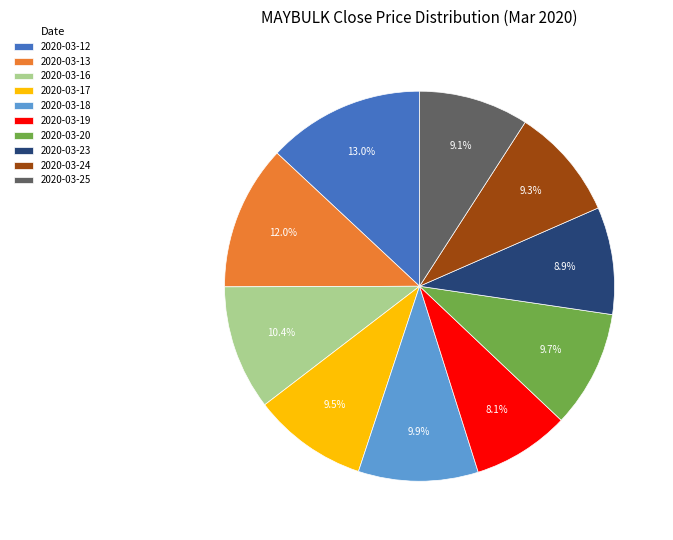

Between 2020-03-16 and 2020-03-20, which is larger?

2020-03-16